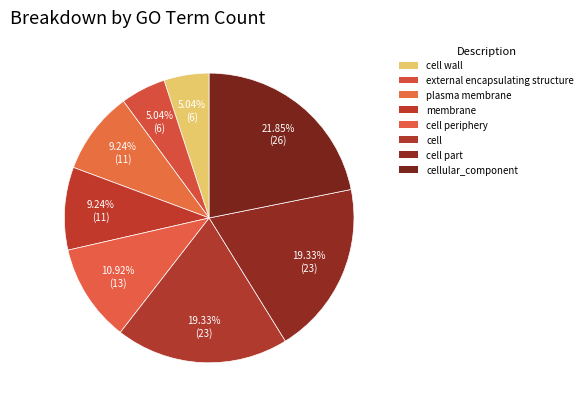

Do cell wall and cell part together represent more than half of the pie?

No